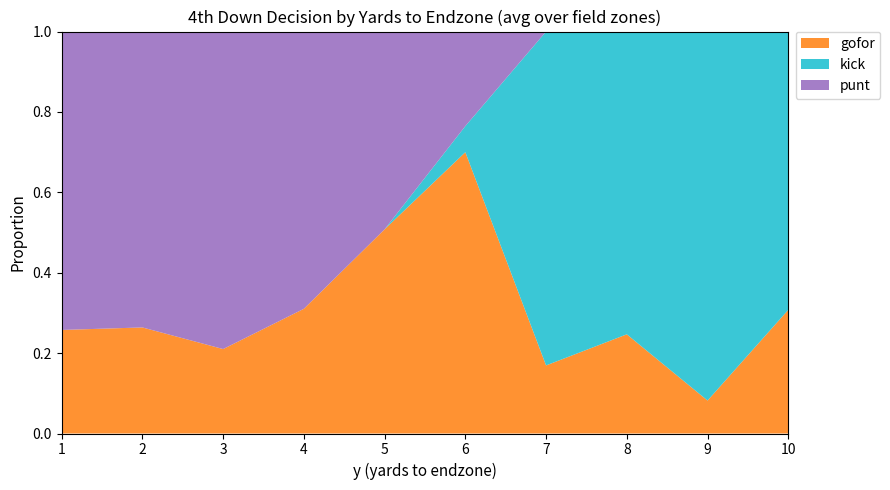

The gofor series shows 0.3 at 3. True or false?

False